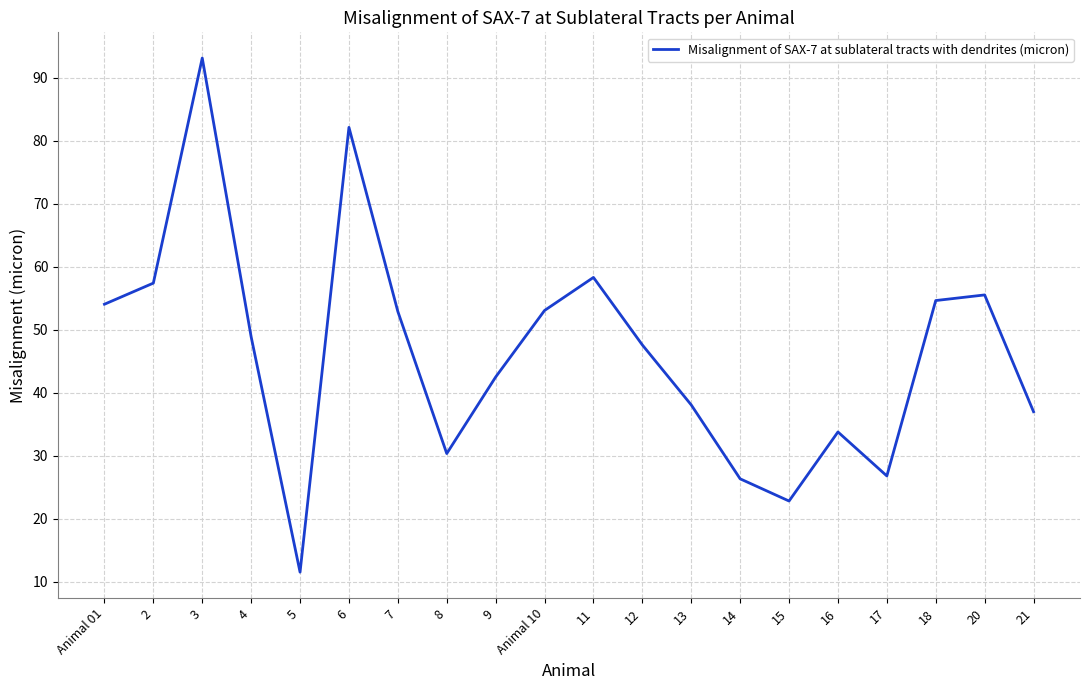

Is it true that the value at 20 is 55.5?

True